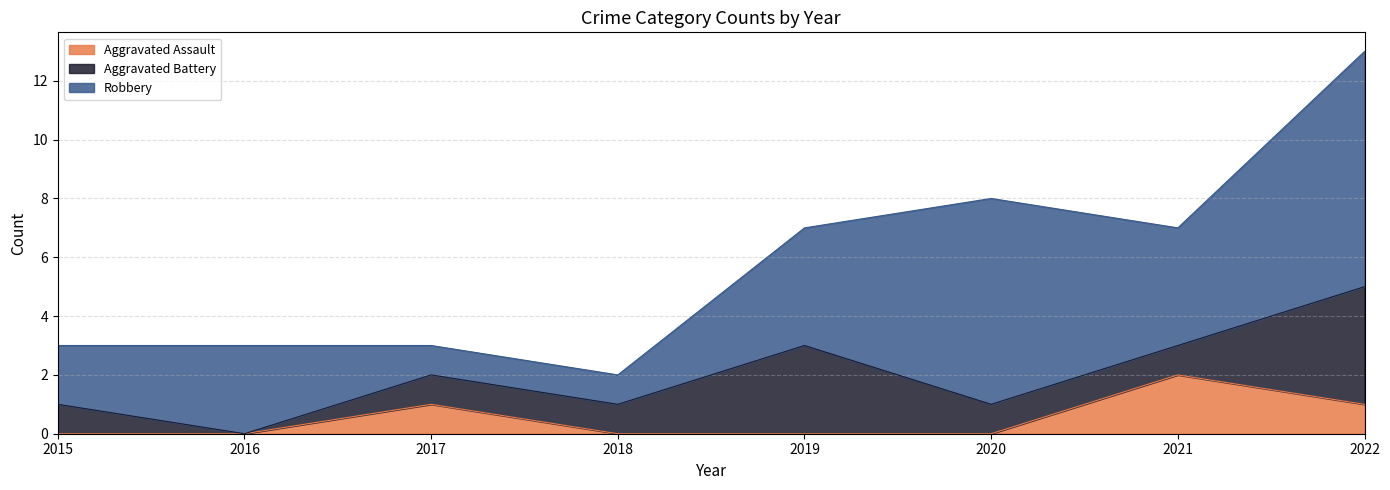

How many interior local peaks does the Aggravated Assault series have?

2